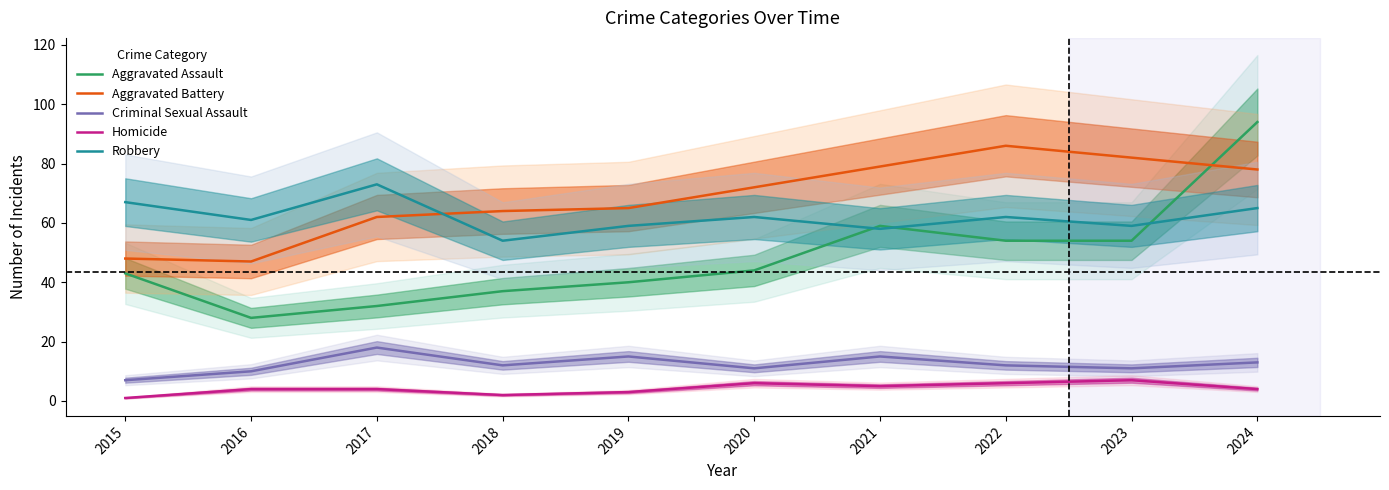

What is the difference between the highest and lowest values at 2018?

62